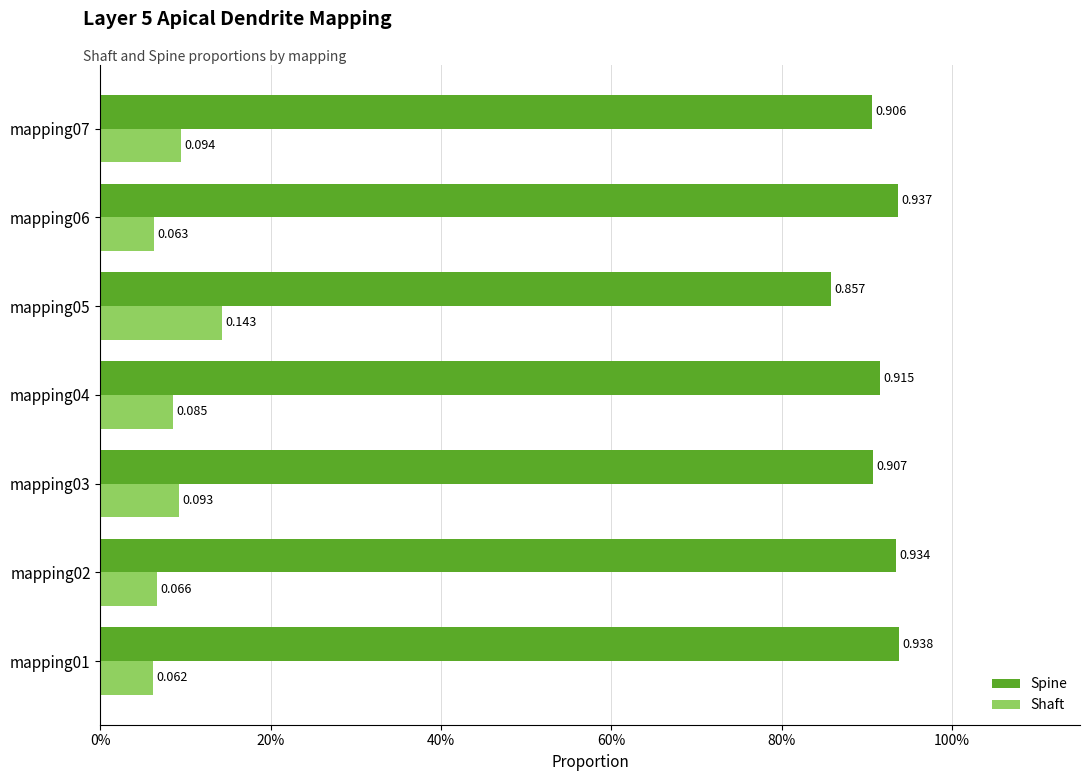

What are all the series names shown in the legend?

Spine, Shaft